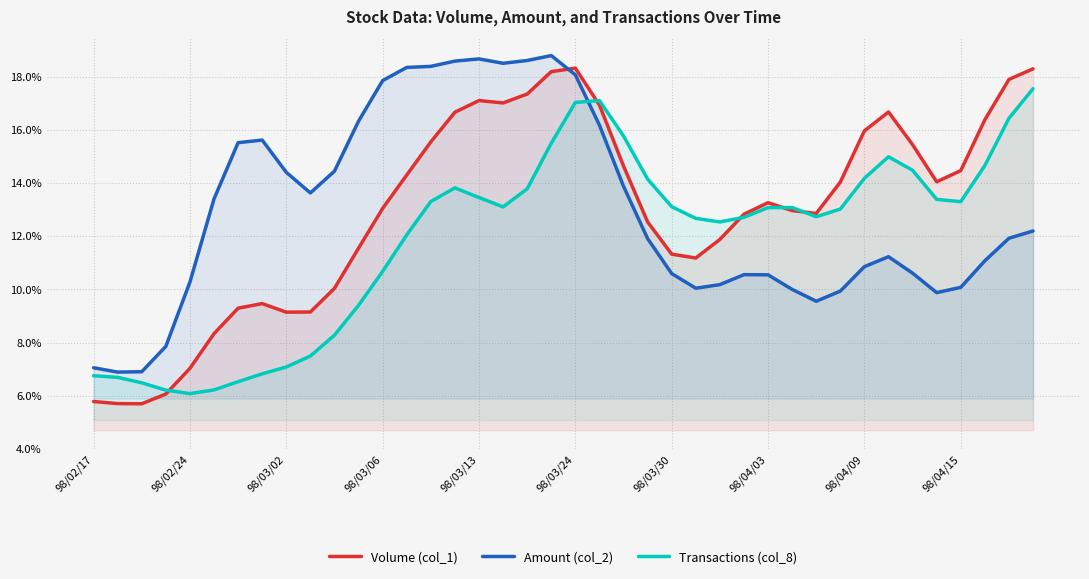

What is the value of the Volume (col_1) point at the 37th from the left?

14.5